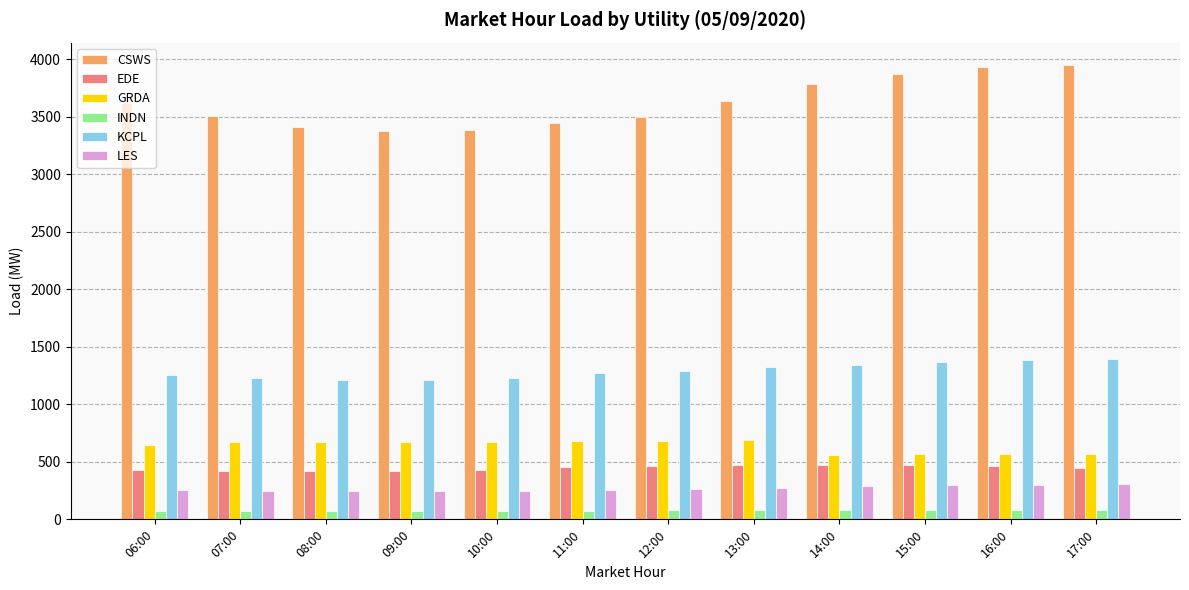

Which series changed the most between 08:00 and 14:00?

CSWS